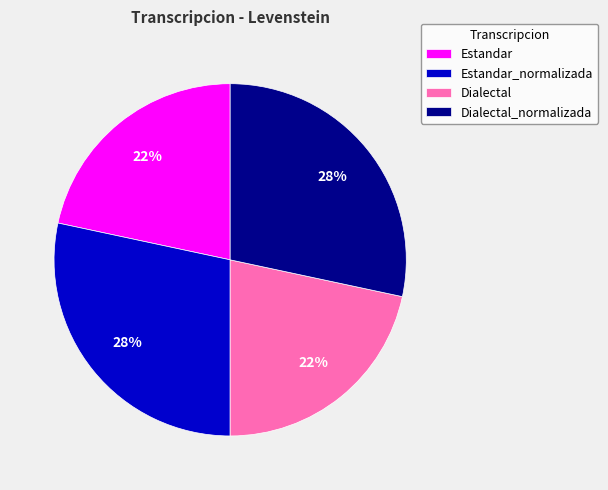

Is there a majority slice in this chart?

No